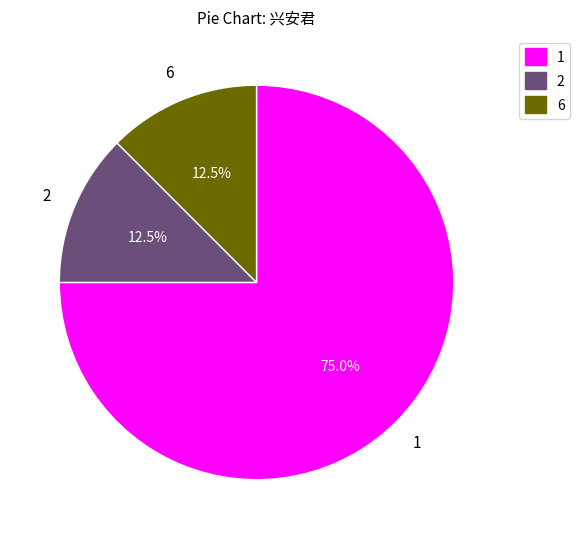

What is the ratio of the value at 1 to the value at 2?

6.0